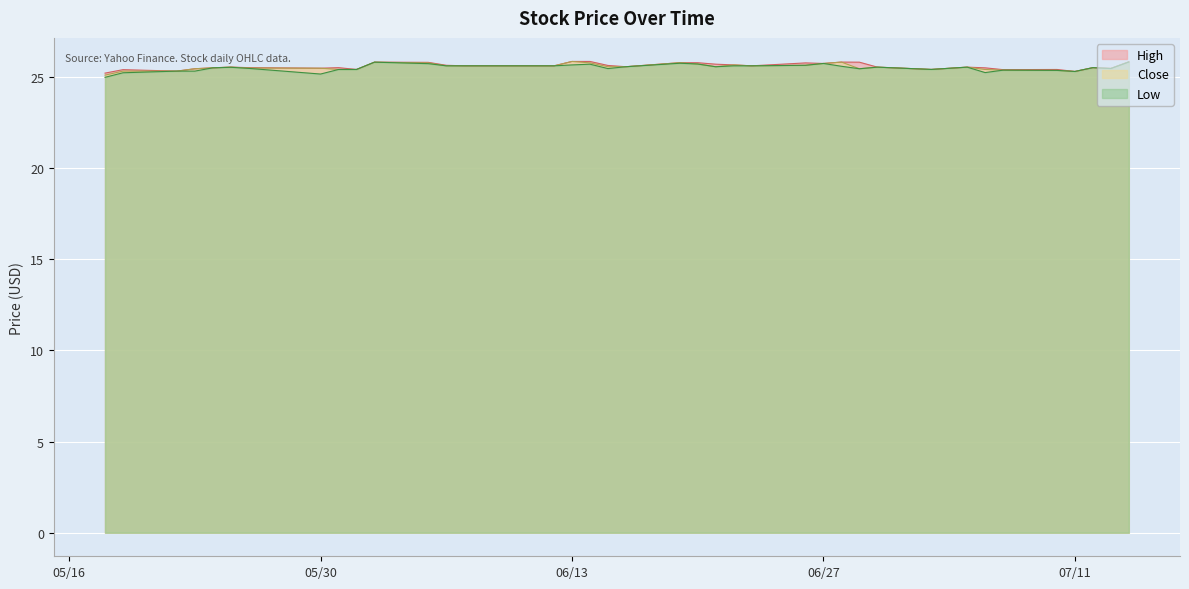

What is the minimum value for Close?

25.1